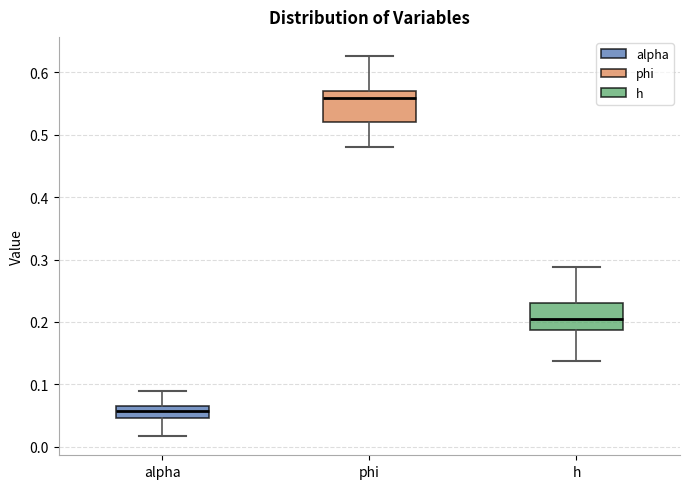

Where is the upper edge of the box for h on the y-axis? The values are not printed on the chart, so give them approximately, as read against the axis.

0.23